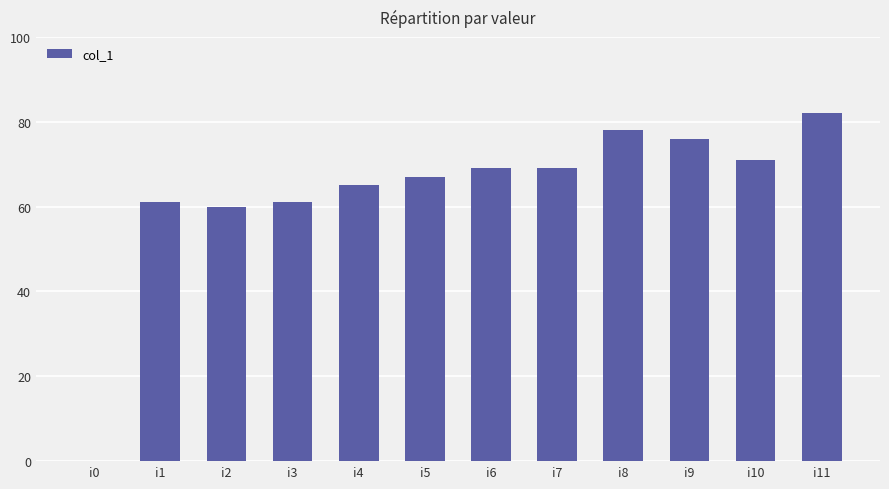

Reading left to right, list all the values displayed in this chart.

i0=0	i1=61	i2=60	i3=61	i4=65	i5=67	i6=69	i7=69	i8=78	i9=76	i10=71	i11=82